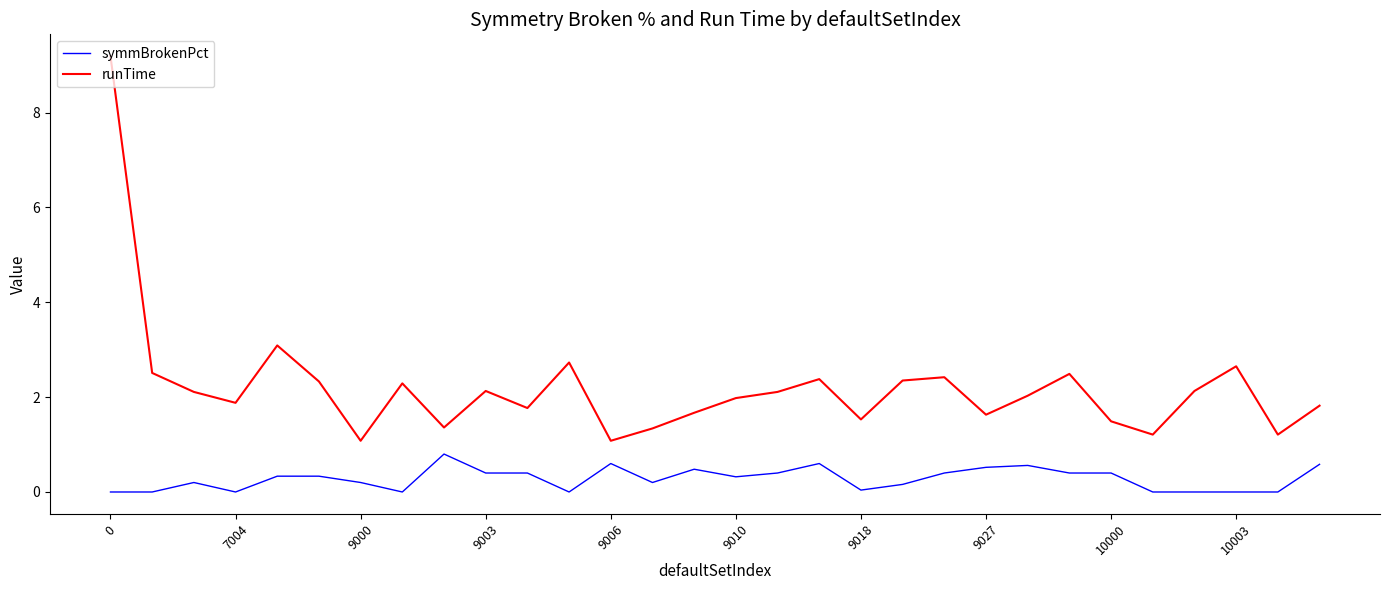

What is the highest value of the runTime series?

9.2